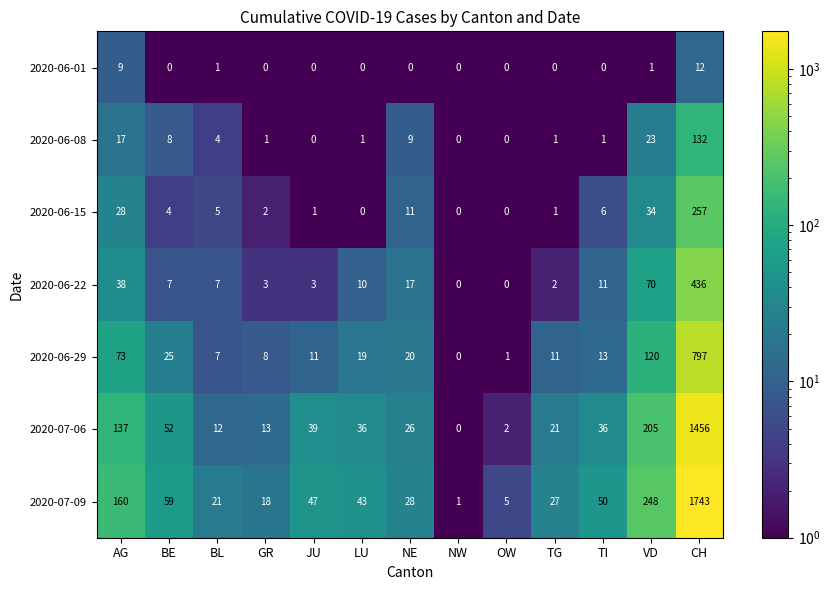

What is the maximum value shown in the chart?

1743